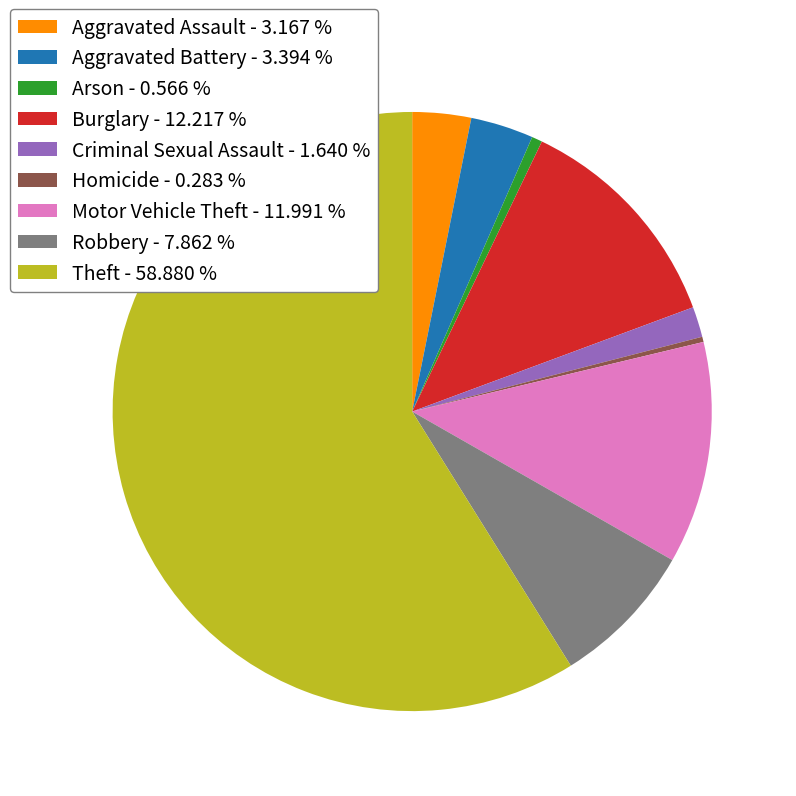

The Homicide slice represents 0% of the pie. True or false?

True